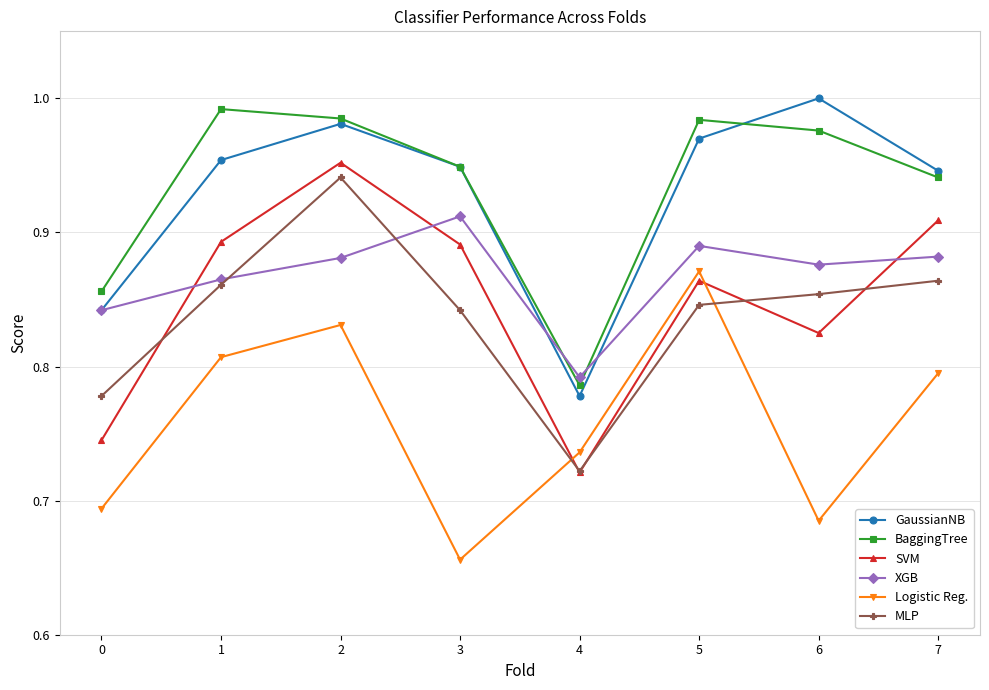

Is the value of GaussianNB at 6 greater than the value of XGB at 3?

Yes